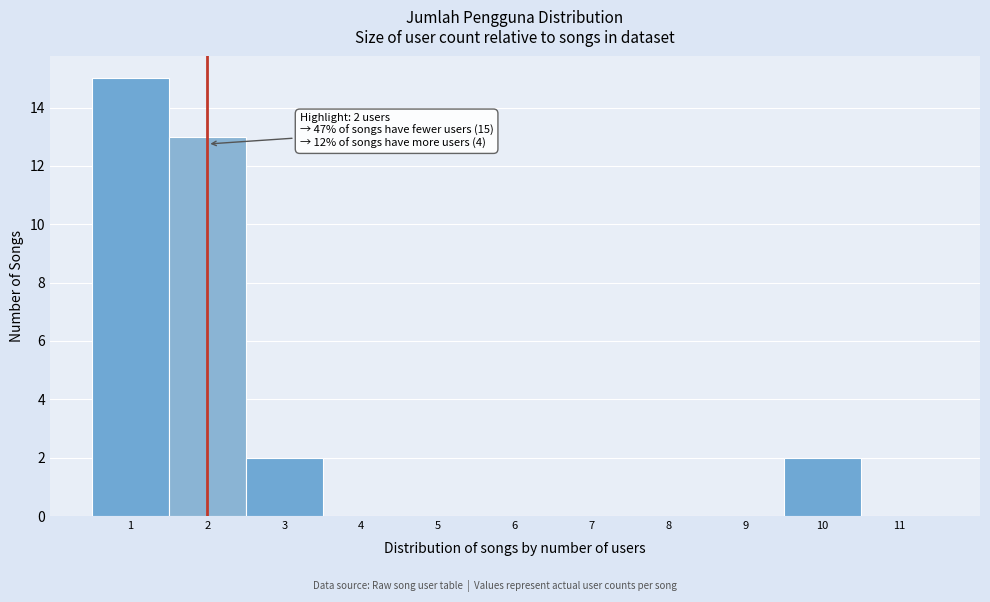

Which range on the x-axis has the tallest bar?

0.5 to 1.5